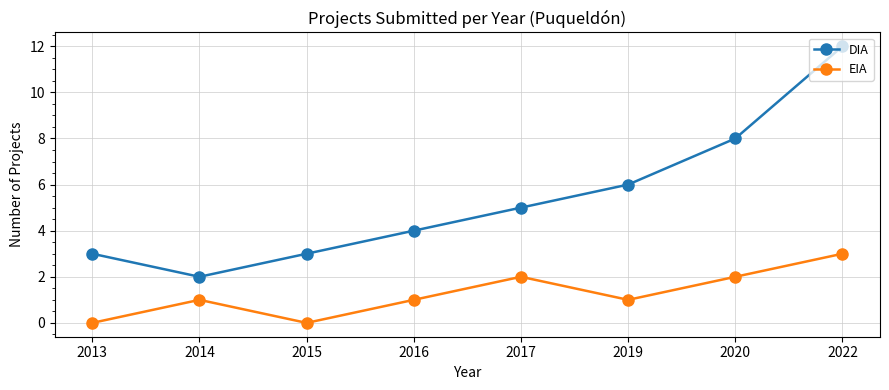

What are all the series names shown in the legend?

DIA, EIA